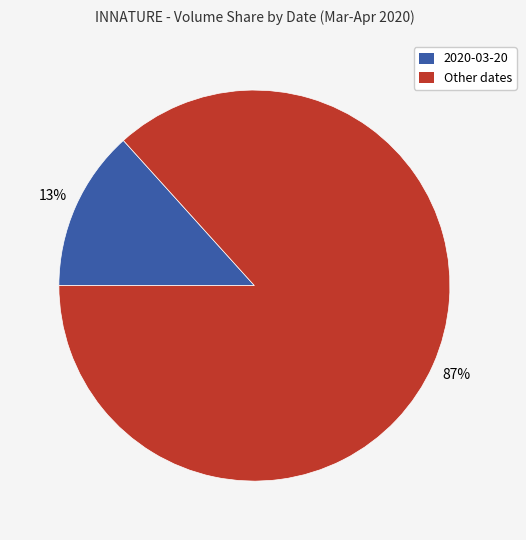

Combined, do Other dates and 2020-03-20 account for over 50%?

Yes